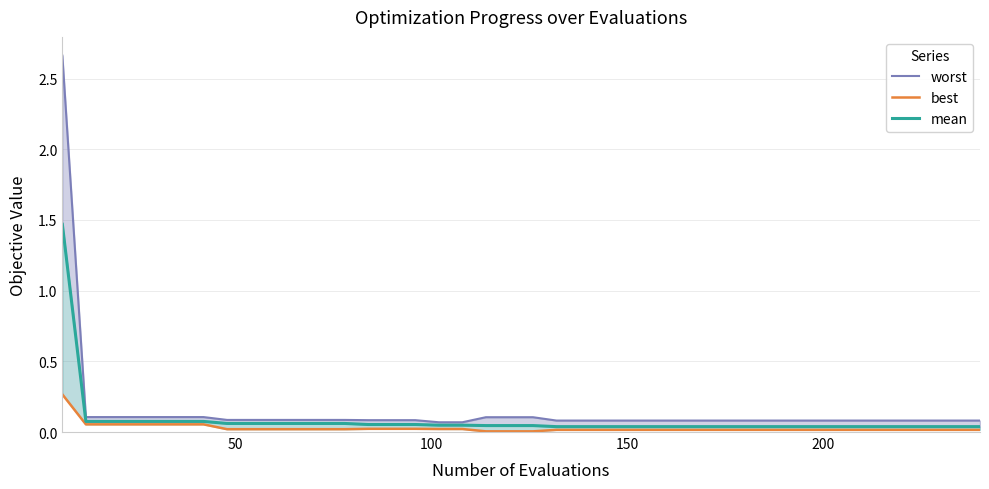

True or false: best has a value of 0.0 at 28.

False